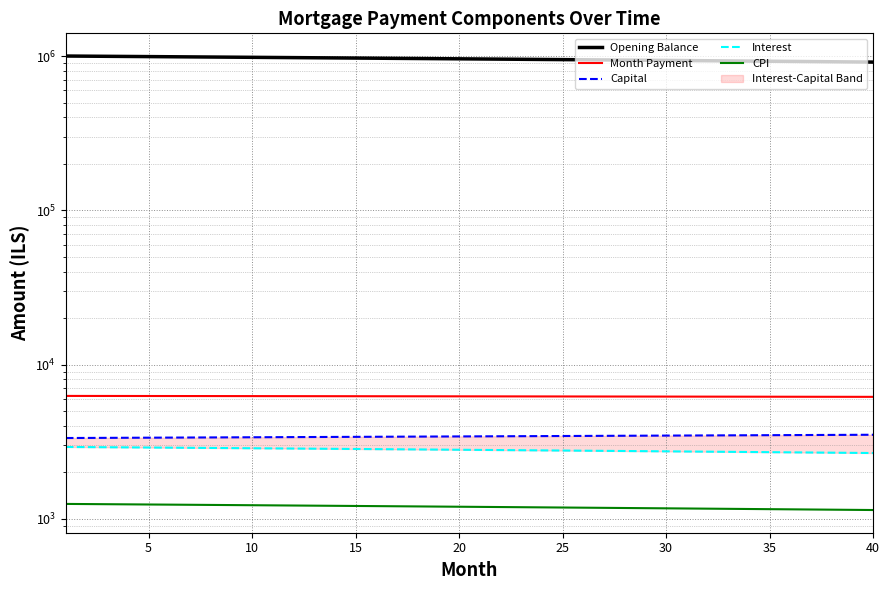

The CPI series shows 582.9 at 9. True or false?

False